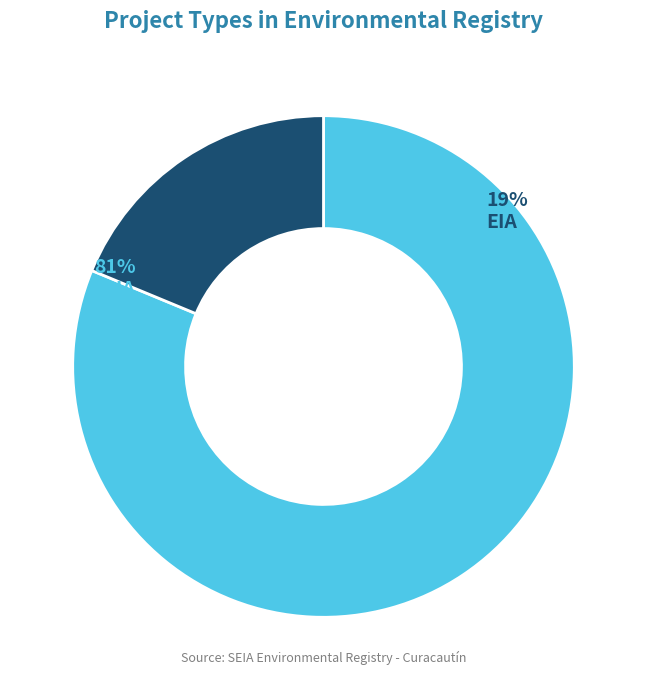

To the nearest percent, what percentage of the pie is DIA?

81%